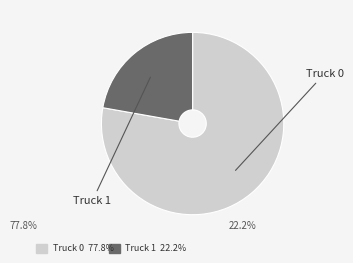

Count the number of slices in the pie.

2